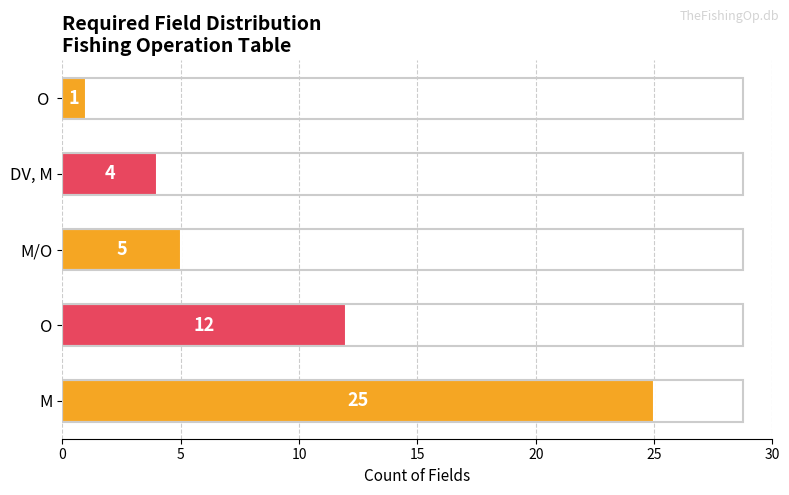

Reading top to bottom, what are all the values shown in this chart?

1	4	5	12	25